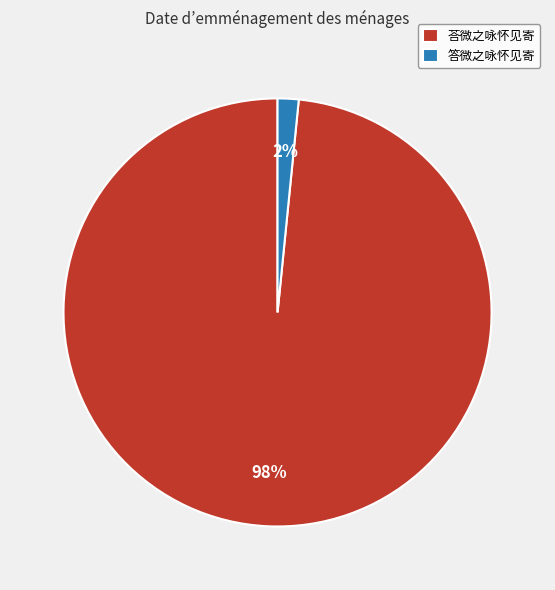

What percentage is the 答微之咏怀见寄 slice, to the nearest percent?

2%